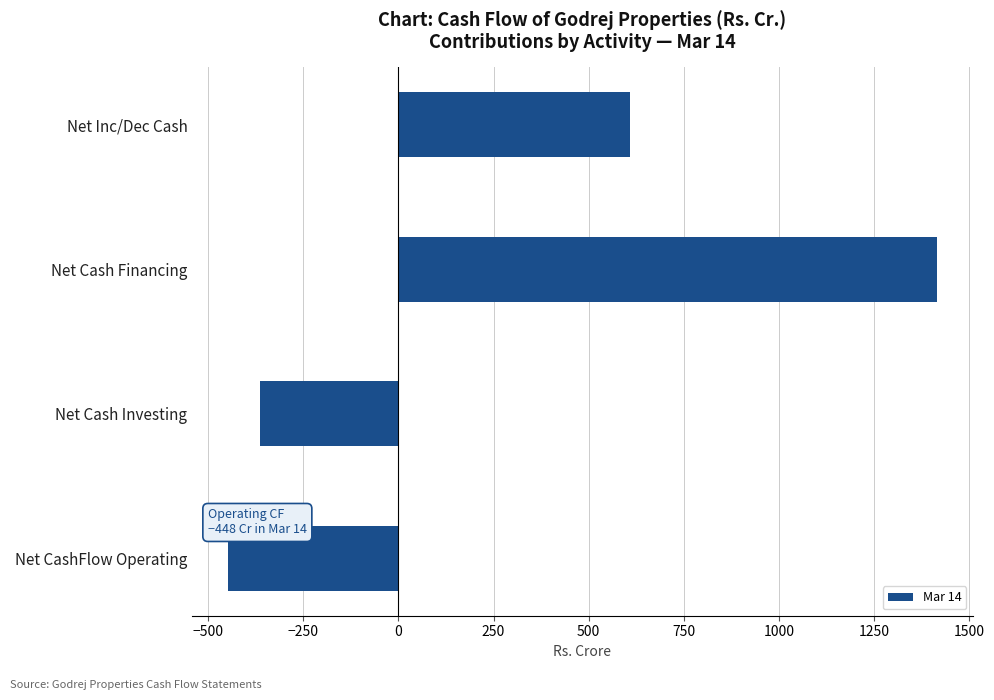

What is the change in value from Net CashFlow Operating to Net Cash Investing?

+85.9